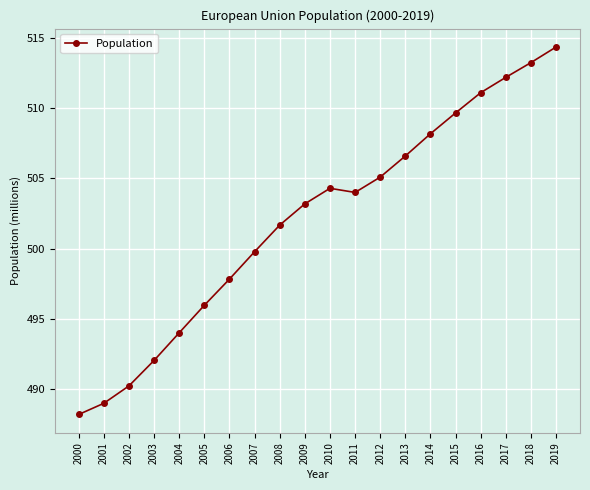

Where is the data nearest to the value 501?

2008